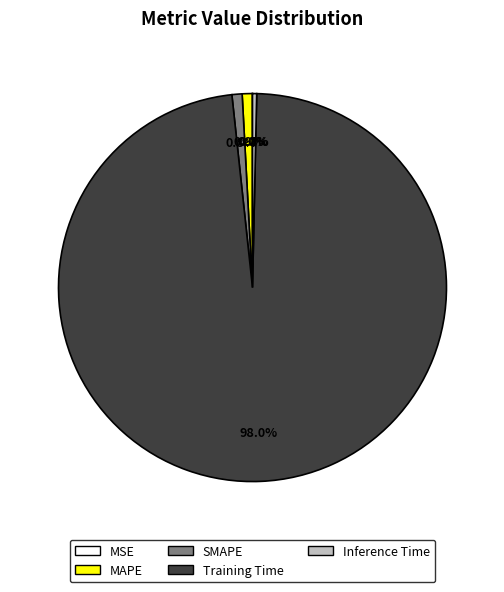

What is the largest slice in the pie chart?

Training Time